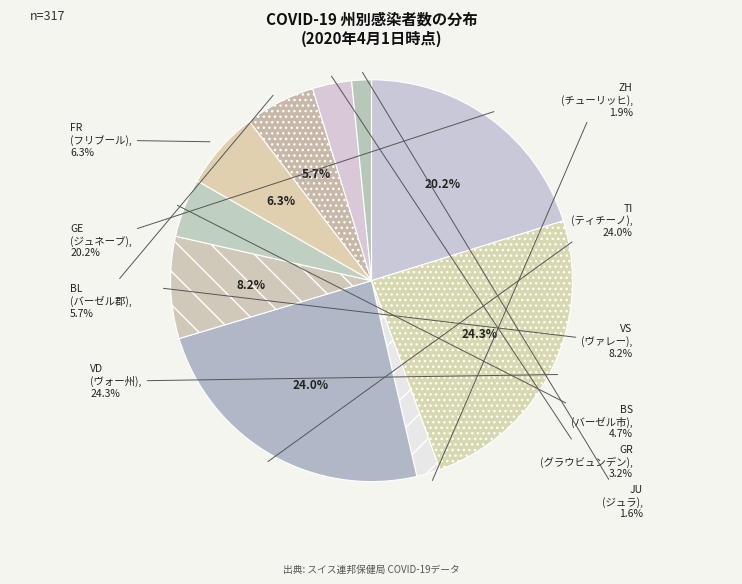

What is the total percentage of VD and JU?

25.9%